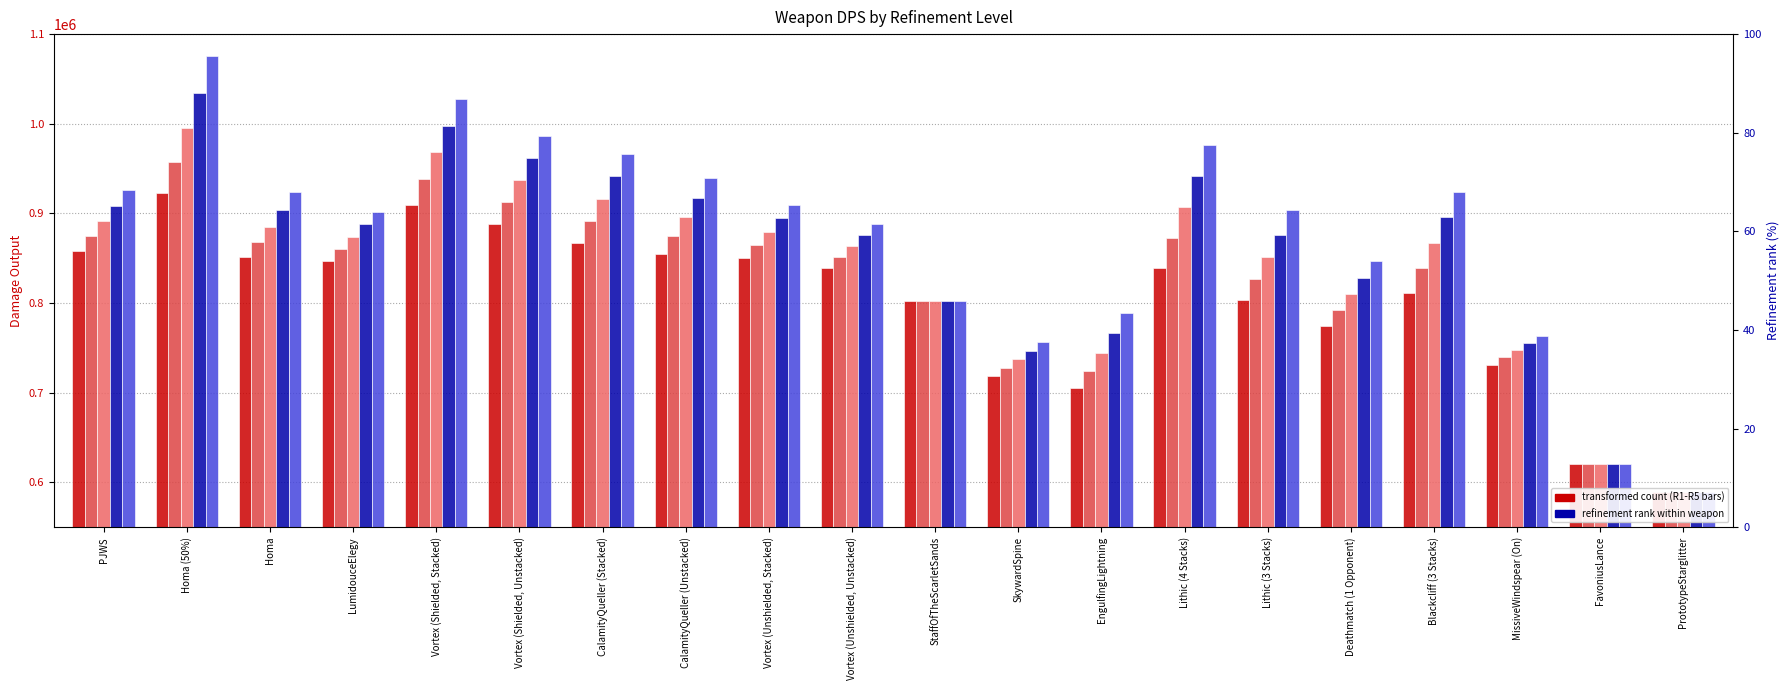

How many bars are there in total?

100